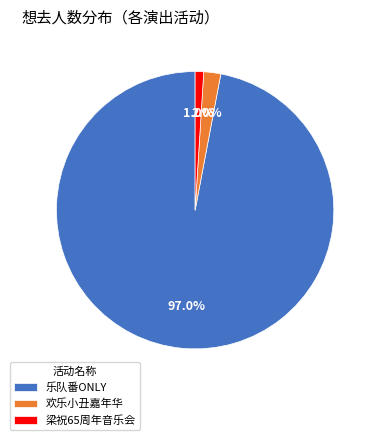

To the nearest percent, what is the difference between the largest and smallest slice percentages?

96%